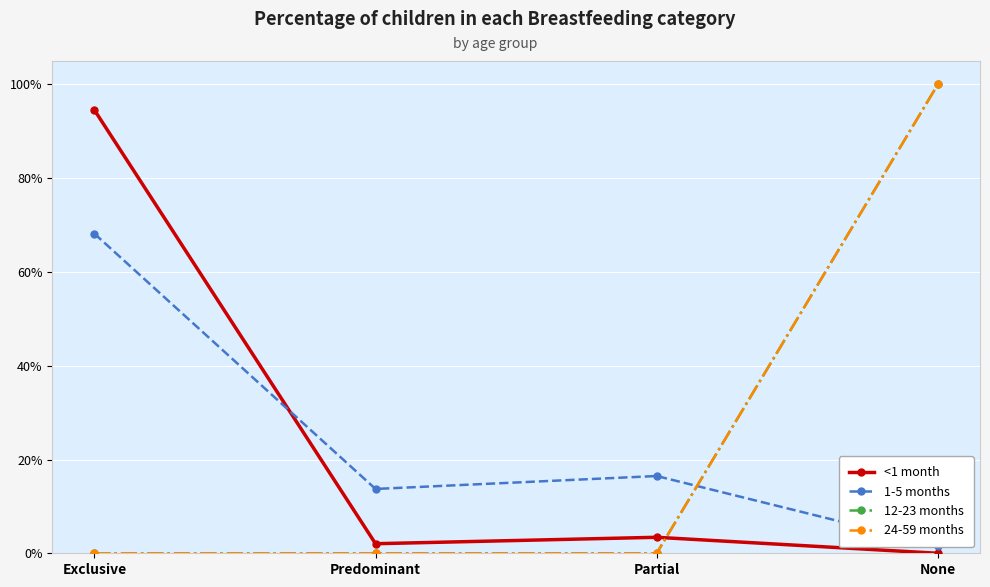

How many distinct data groups are displayed?

4